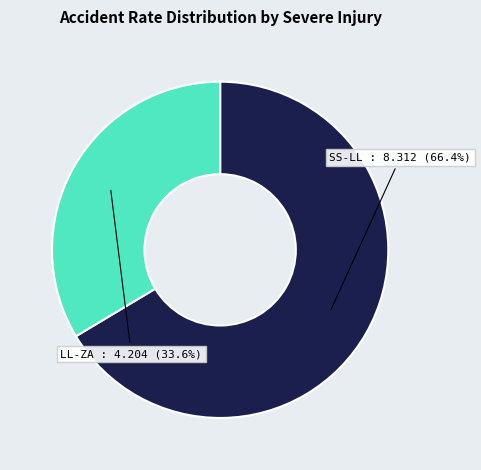

Is there any slice that represents more than half of the pie?

Yes